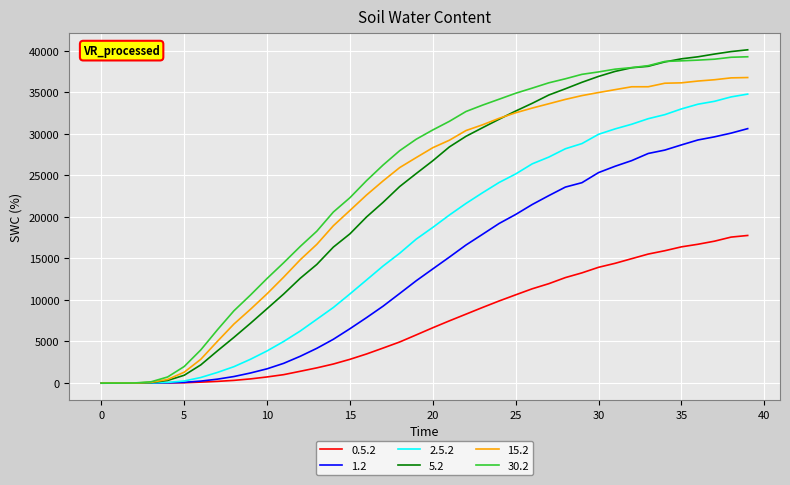

Which series has the largest range (max minus min)?

5.2